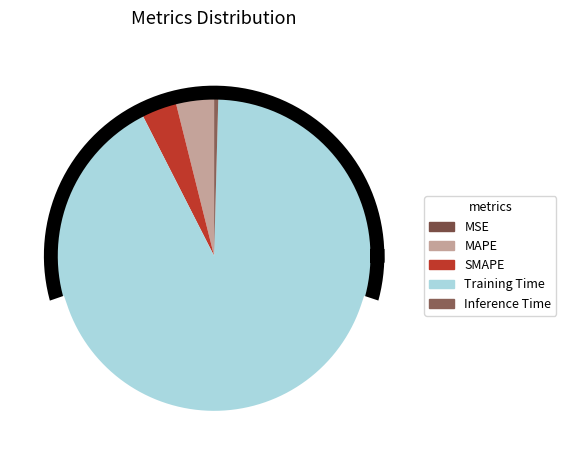

Which has a higher value, Inference Time or Training Time?

Training Time